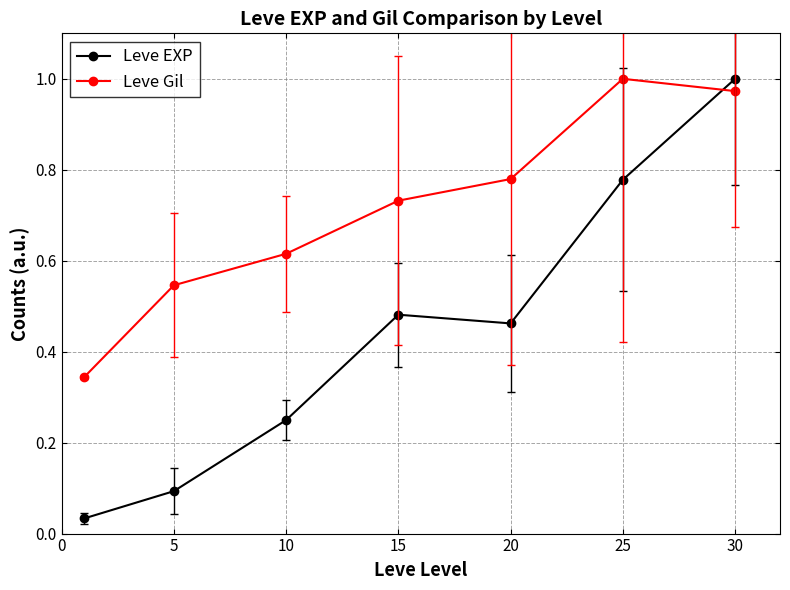

At how many categories does at least one series exceed 0?

7